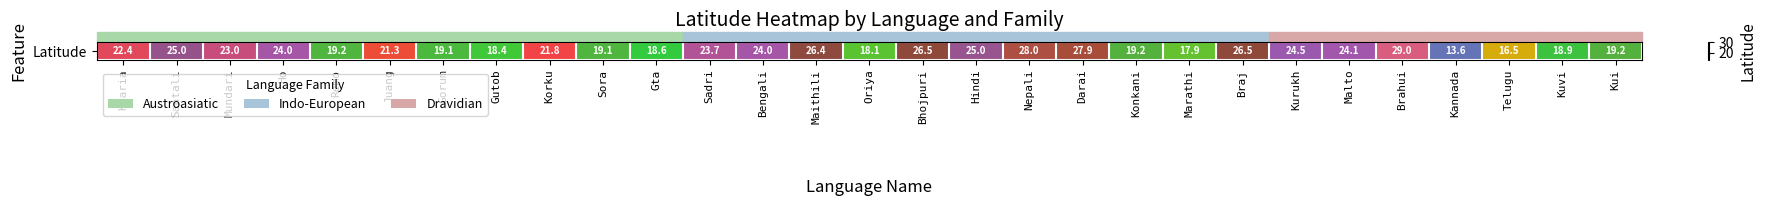

At which category does the chart reach its peak across all series?

Brahui